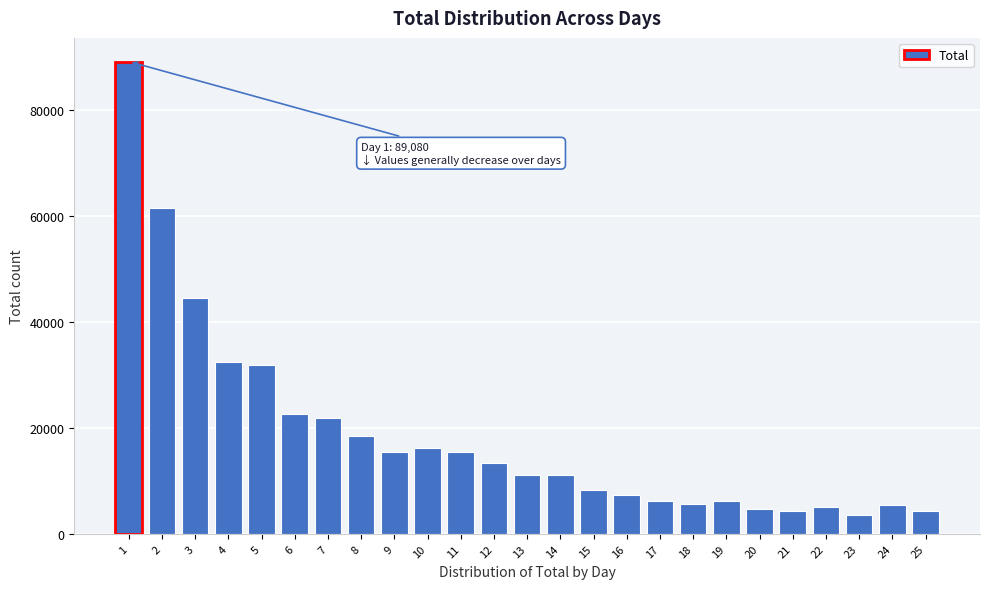

What is the value of the 6th bar from the left?

22509